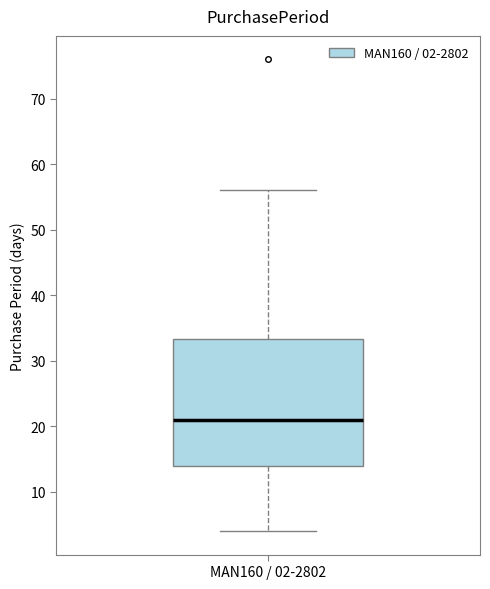

Read this box plot against the y-axis: the position of the median line, the range covered by the box, and the ends of both whiskers. The values are not printed on the chart, so give them approximately, as read against the axis.

median 21, box 14 to 33, whiskers 4 to 56